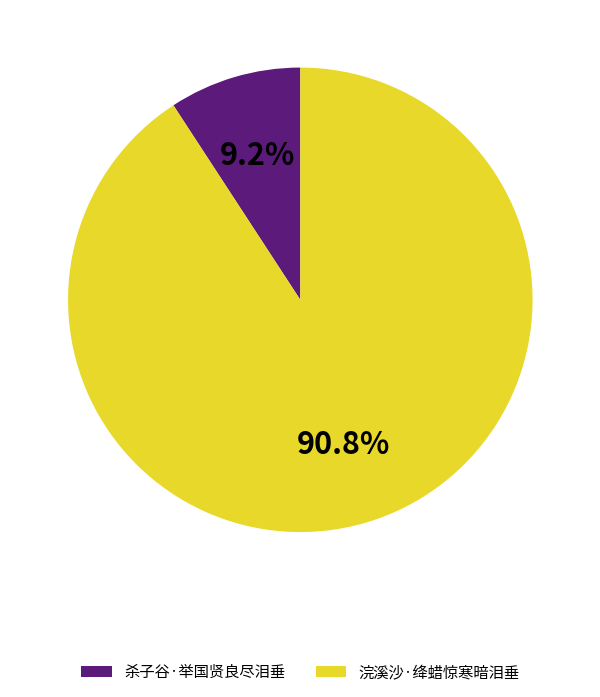

Rank the categories by value from highest to lowest.

浣溪沙·绛蜡惊寒暗泪垂, 杀子谷·举国贤良尽泪垂